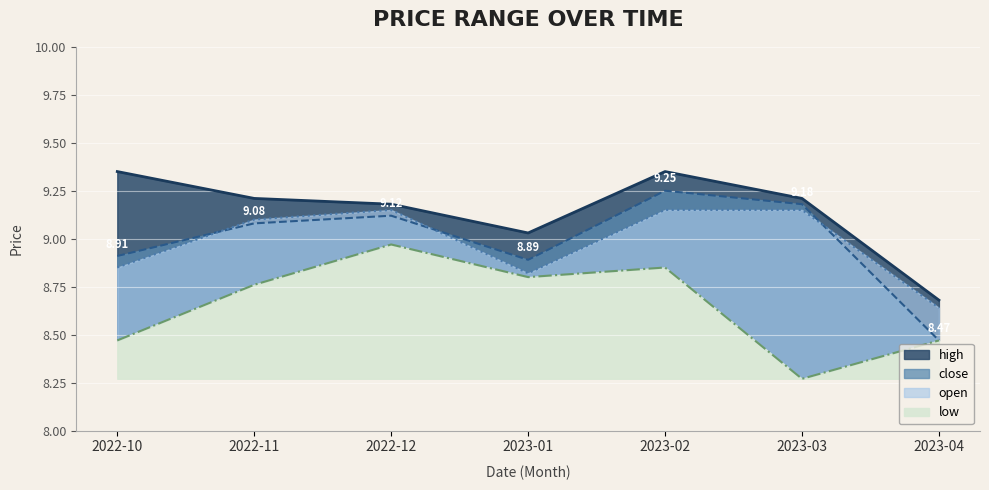

What is the difference between the maximum and second lowest values in the low series?

0.5